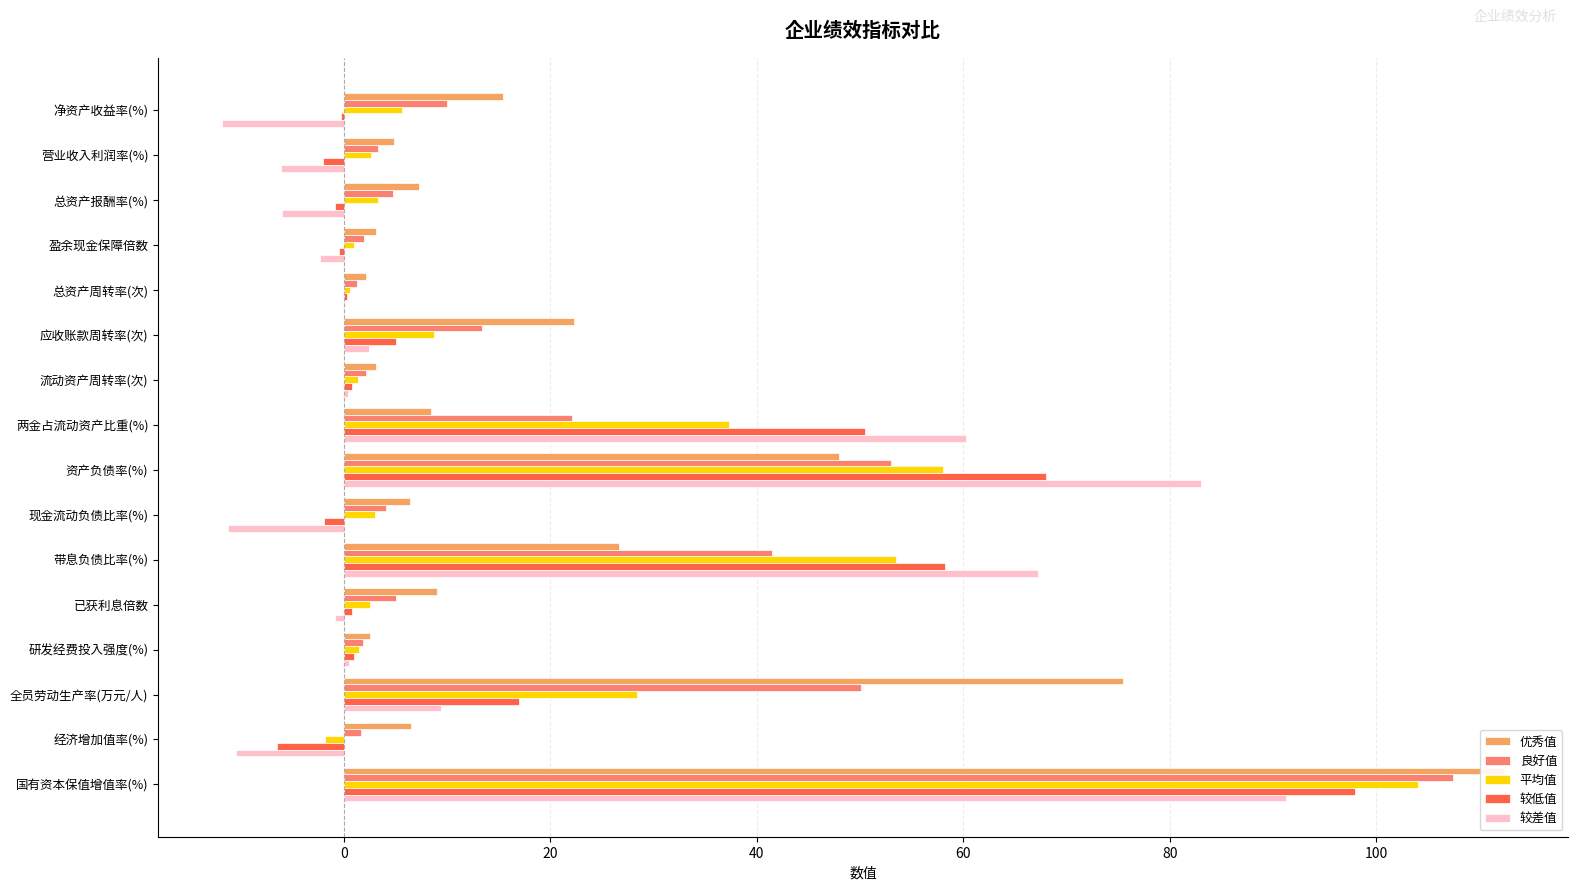

What is the sum of the 较差值 values at 资产负债率(%) and 带息负债比率(%)?

150.2